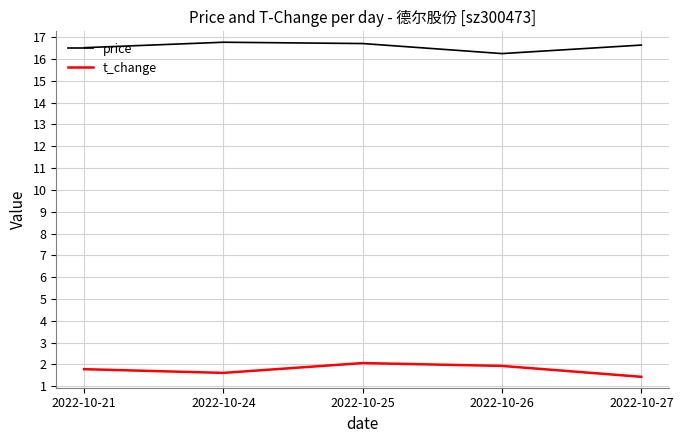

What is the difference between the maximum and minimum values in the price series?

0.5